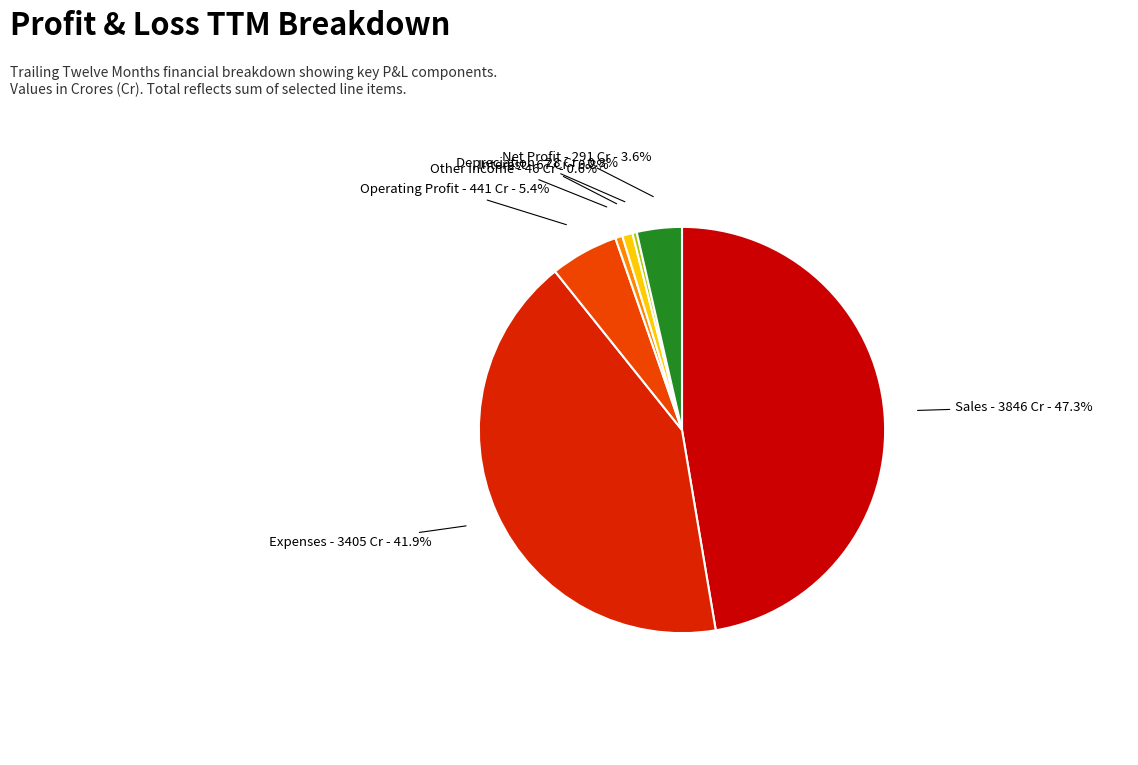

How many segments does this pie chart have?

7